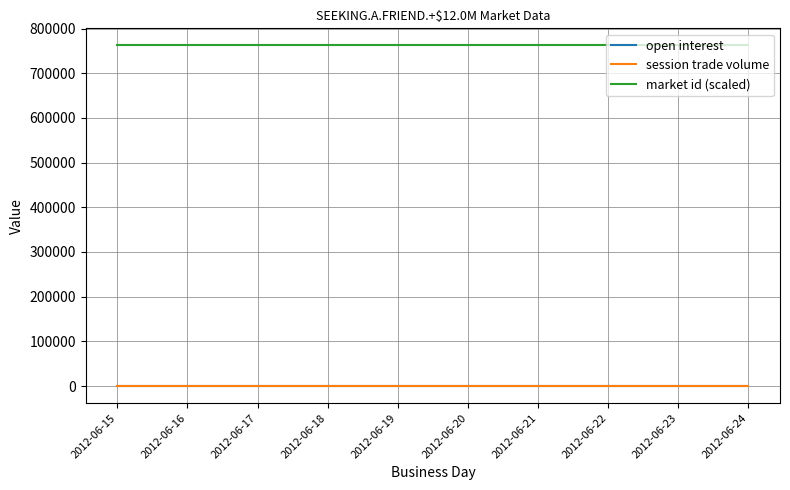

At how many categories does at least one series exceed 162433?

10